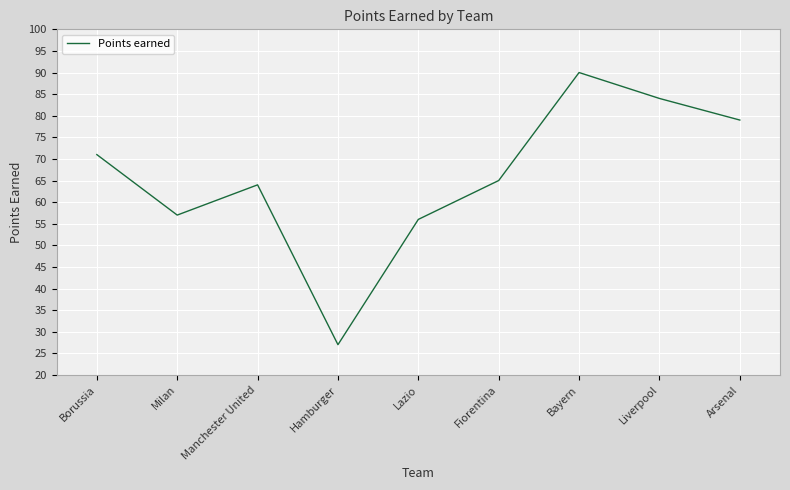

The chart shows a value of 64 at Manchester United. True or false?

True